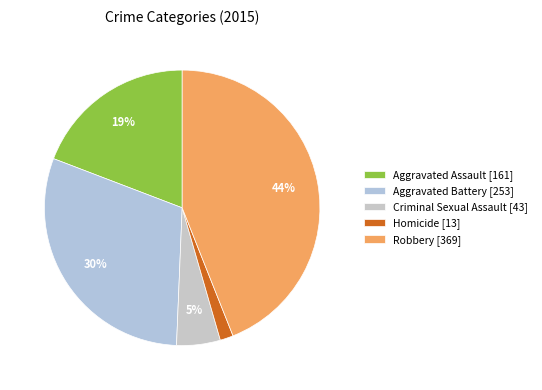

Is it true that Criminal Sexual Assault is 18% of the pie?

False